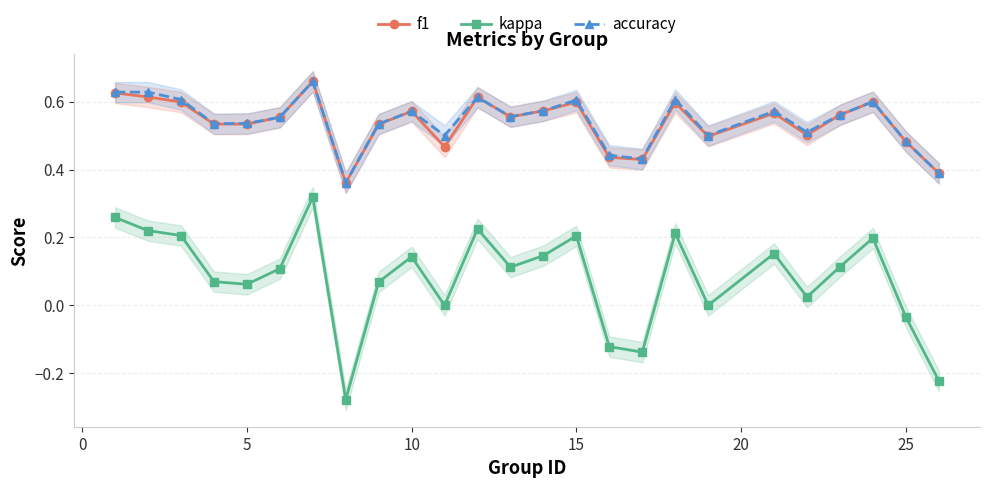

What are all the series names shown in the legend?

f1, kappa, accuracy